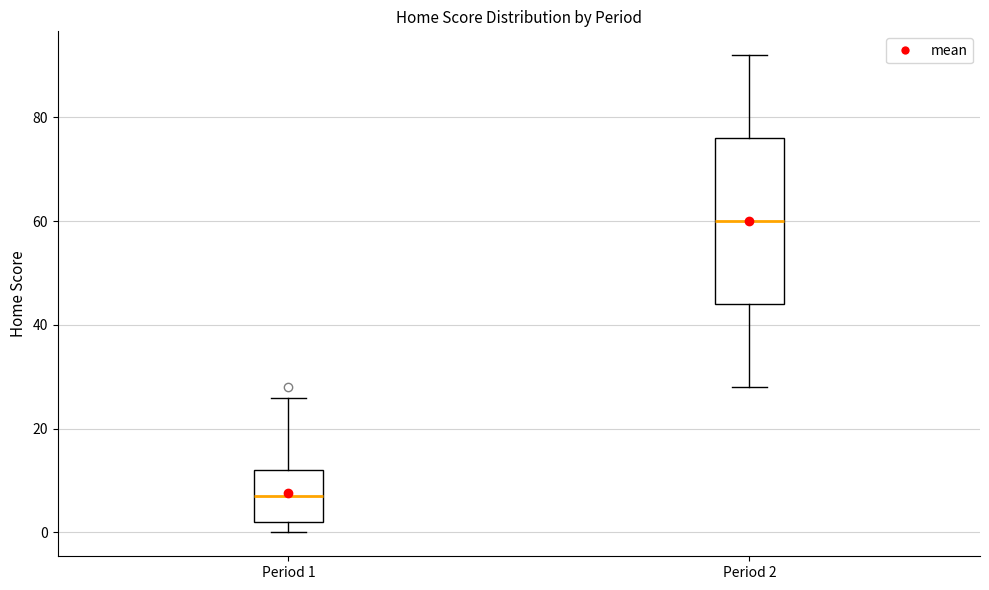

Where does the upper whisker of the box for Period 1 end on the y-axis? The values are not printed on the chart, so give them approximately, as read against the axis.

26